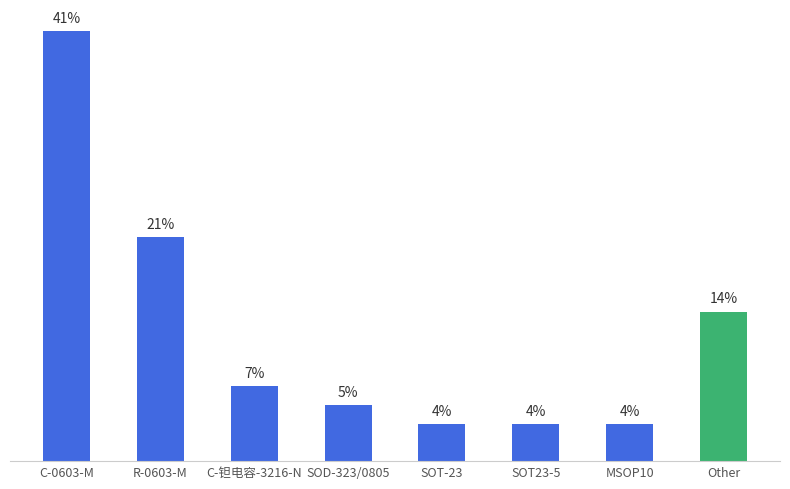

Are the bars horizontal?

No